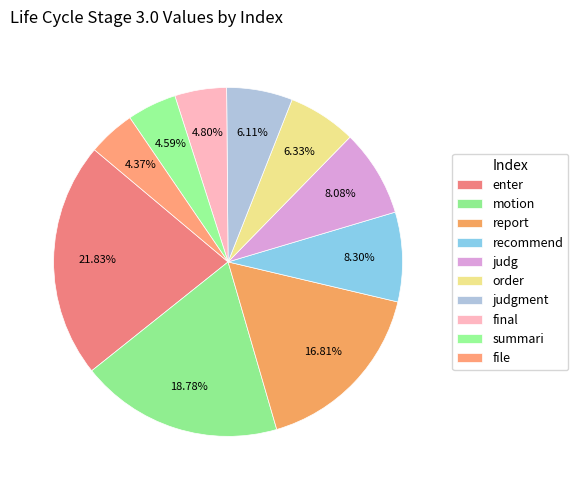

To the nearest percent, what is the difference between the report and order slice percentages?

10%